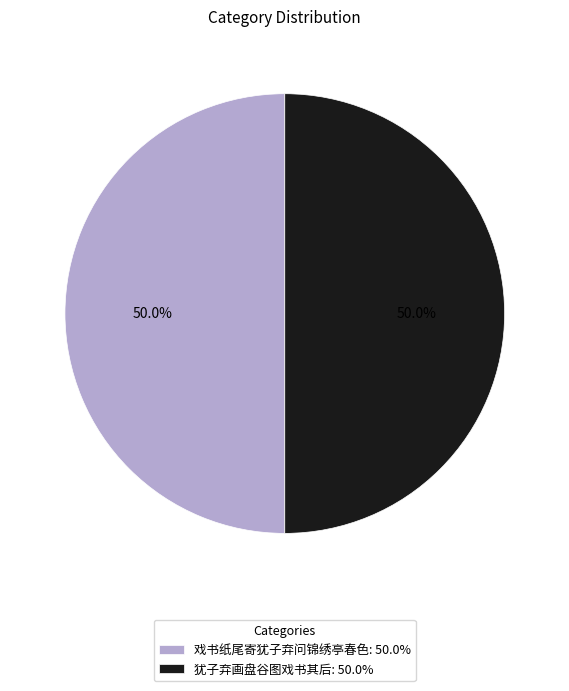

Count the number of slices in the pie.

2